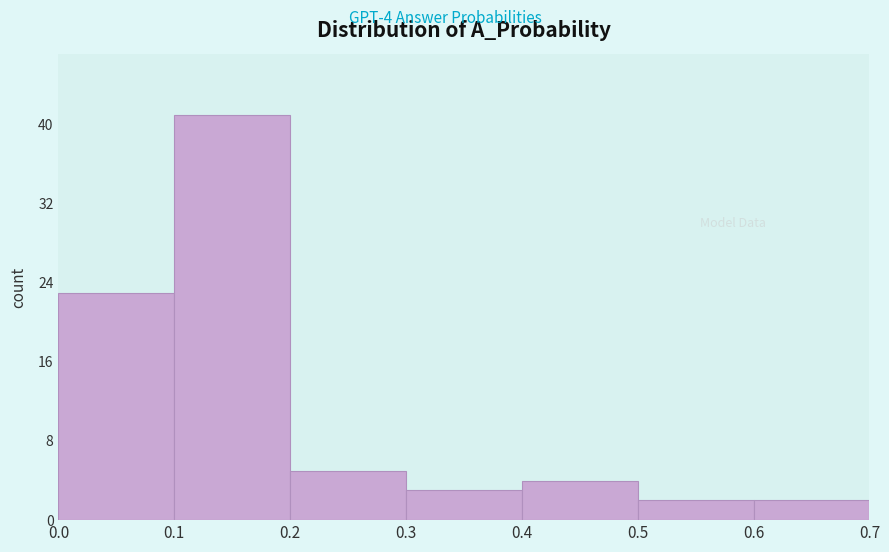

Which range on the x-axis has the tallest bar?

0.1 to 0.2